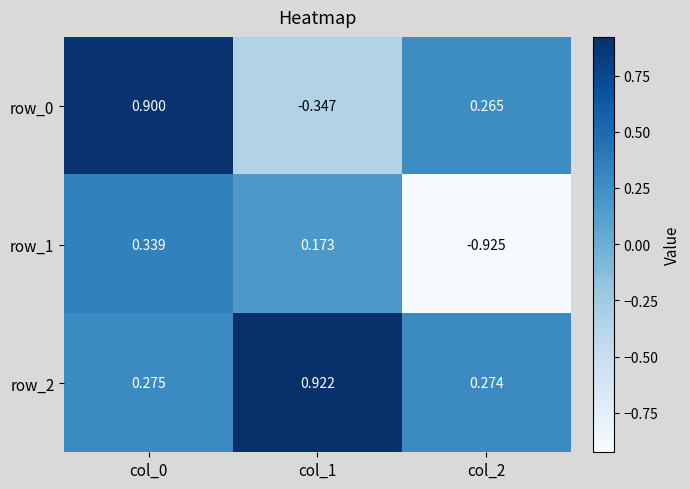

At which label does row_0 first exceed 0?

col_0